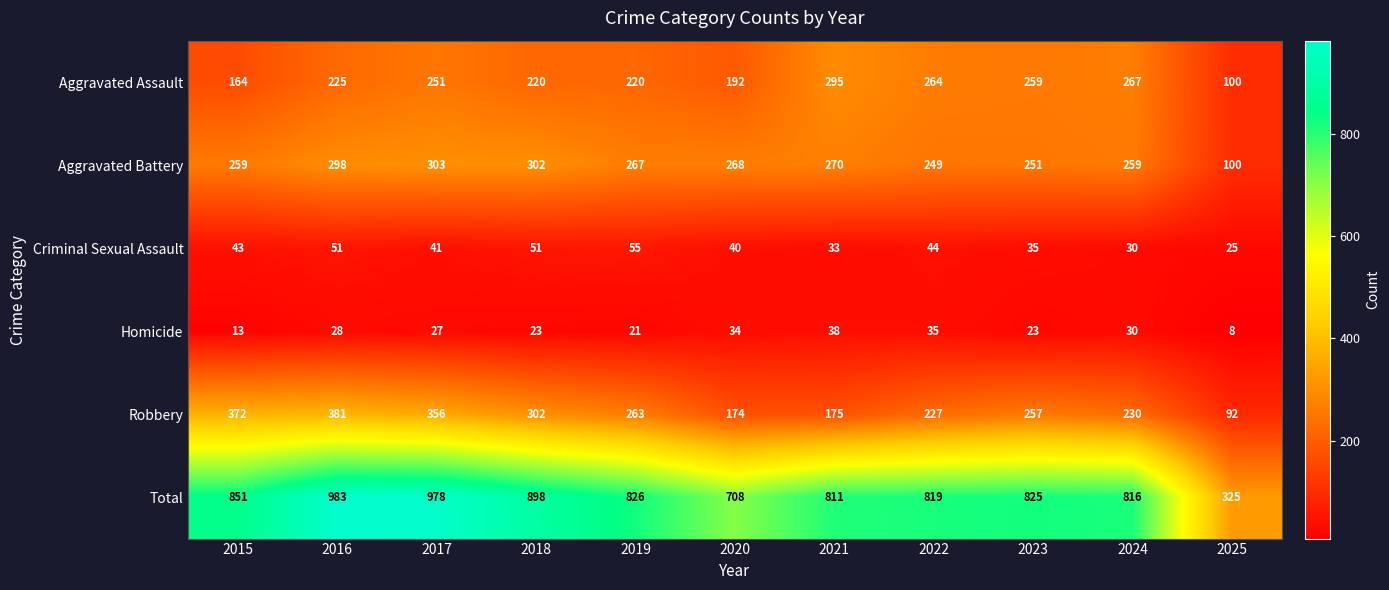

True or false: Homicide has a value of 35 at 2018.

False